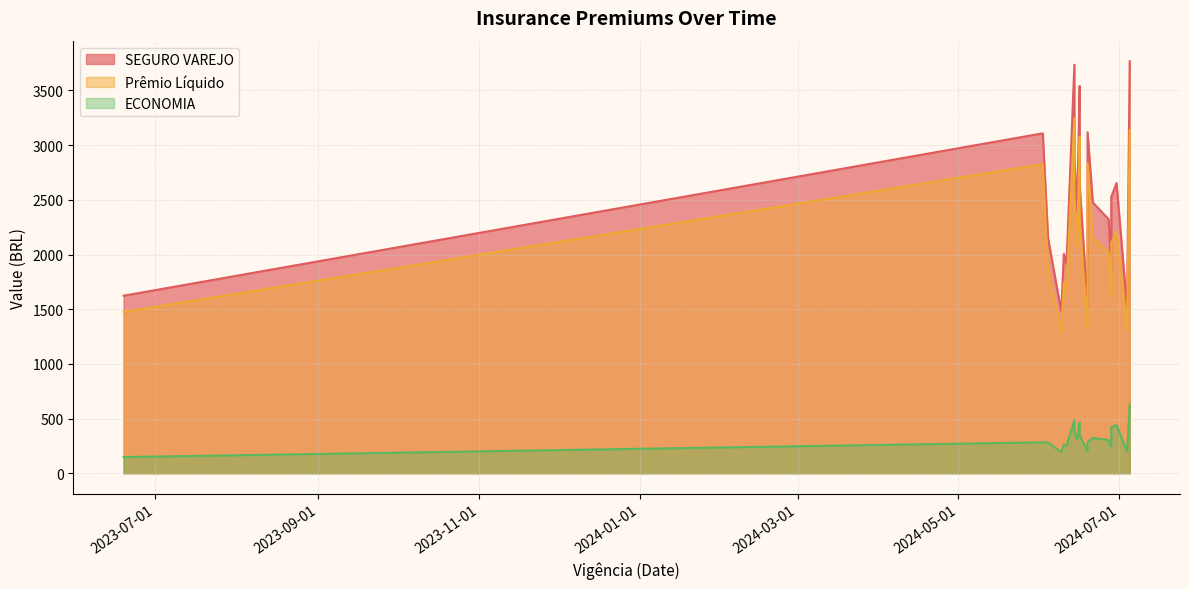

At which label does Prêmio Líquido reach its minimum?

2024-06-09